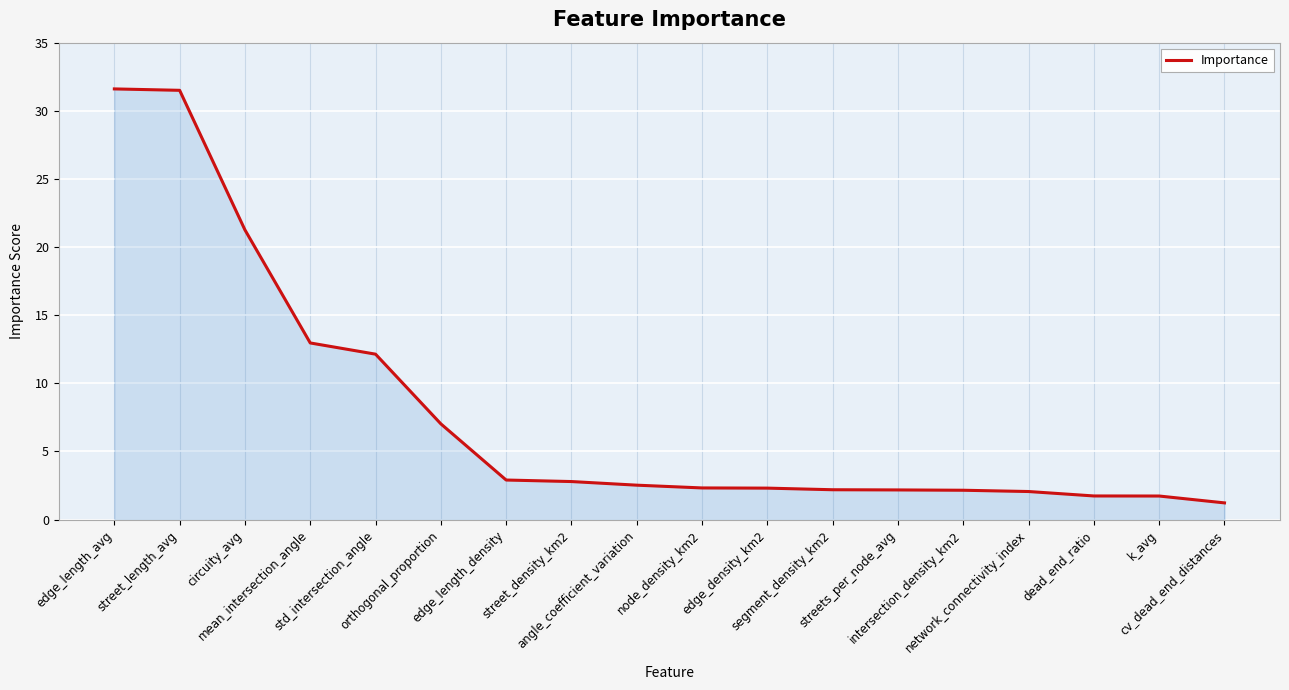

Read the value at street_length_avg.

31.5